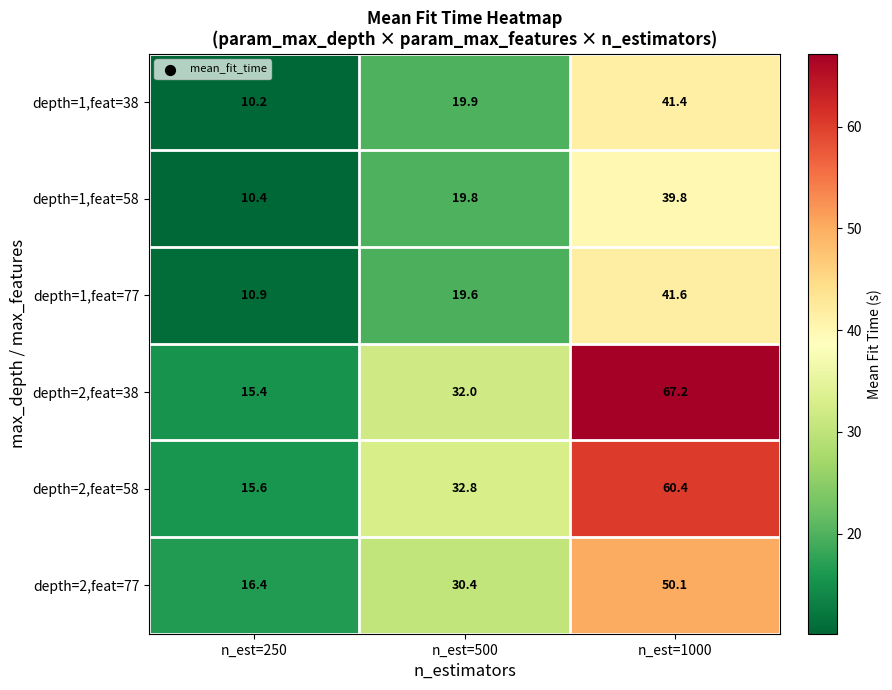

List the labels in order of depth=1,feat=58 value, smallest first.

n_est=250, n_est=500, n_est=1000